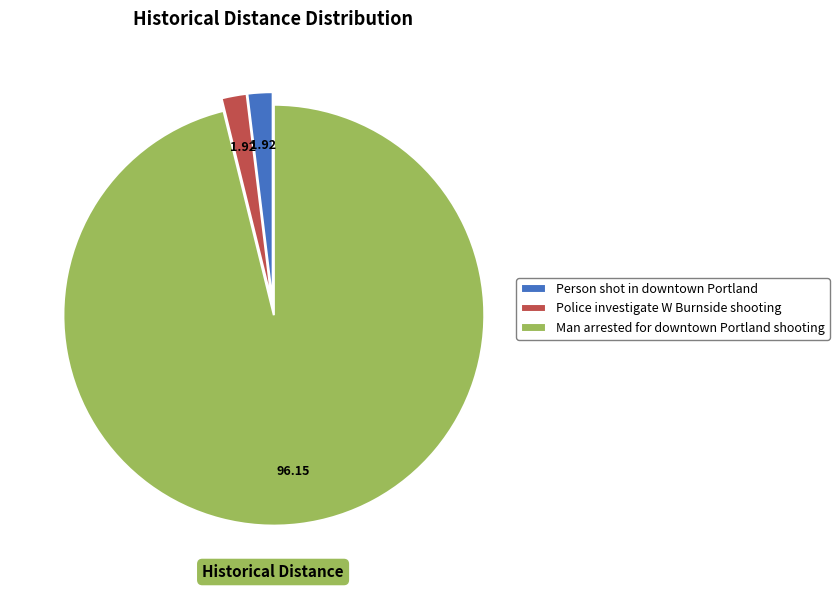

What is the largest slice in the pie chart?

Man arrested for downtown Portland shooting